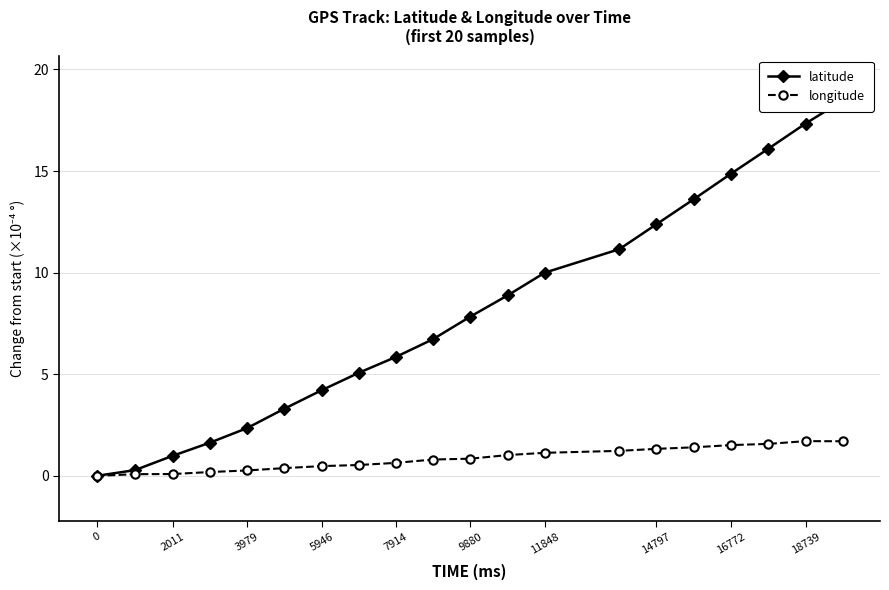

True or false: longitude has a value of 0.8 at 9880.

True